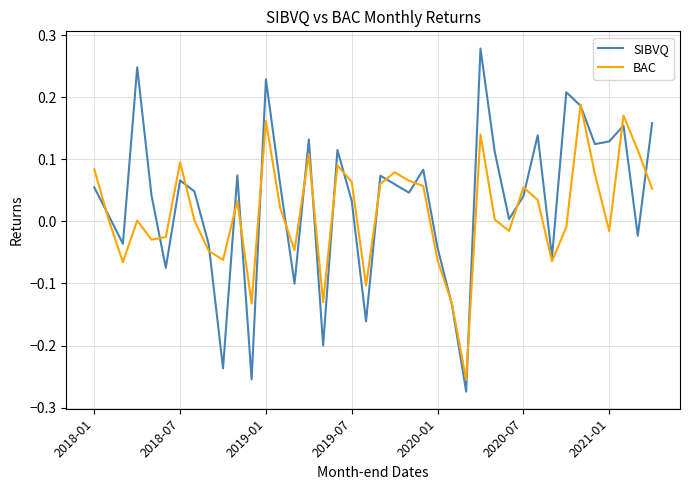

List the series in order of their peak value, lowest first.

BAC, SIBVQ